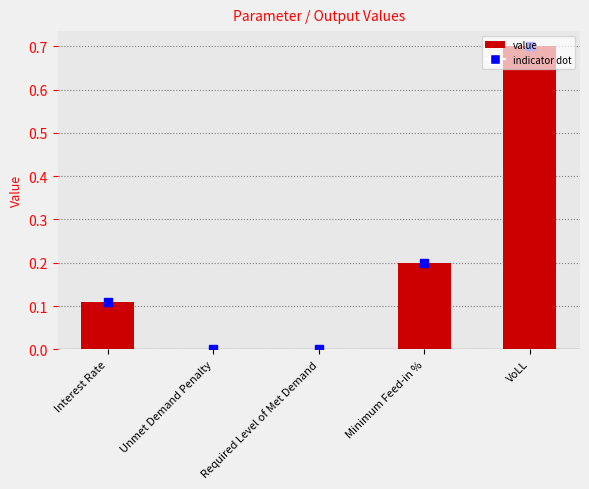

The chart shows a value of 0.0 at Required Level of Met Demand. True or false?

True